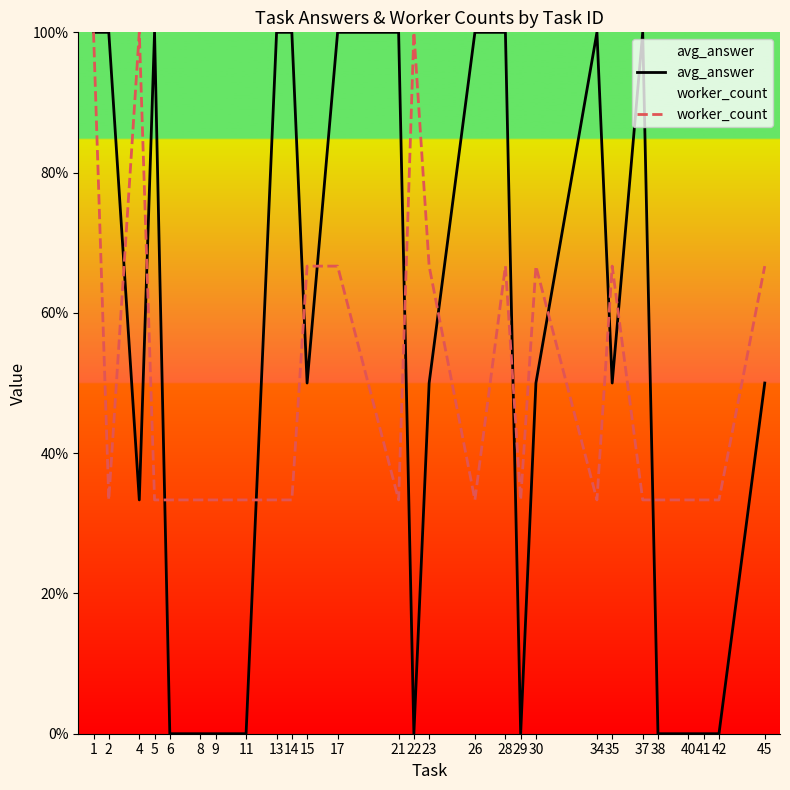

Reading left to right, what are all the values shown in this chart?

avg_answer: 1.0	1.0	0.3	1.0	0.0	0.0	0.0	0.0	1.0	1.0	0.5	1.0	1.0	0.0	0.5	1.0	1.0	0.0	0.5	1.0	0.5	1.0	0.0	0.0	0.0	0.0	0.5
worker_count: 1.0	0.3	1.0	0.3	0.3	0.3	0.3	0.3	0.3	0.3	0.7	0.7	0.3	1.0	0.7	0.3	0.7	0.3	0.7	0.3	0.7	0.3	0.3	0.3	0.3	0.3	0.7